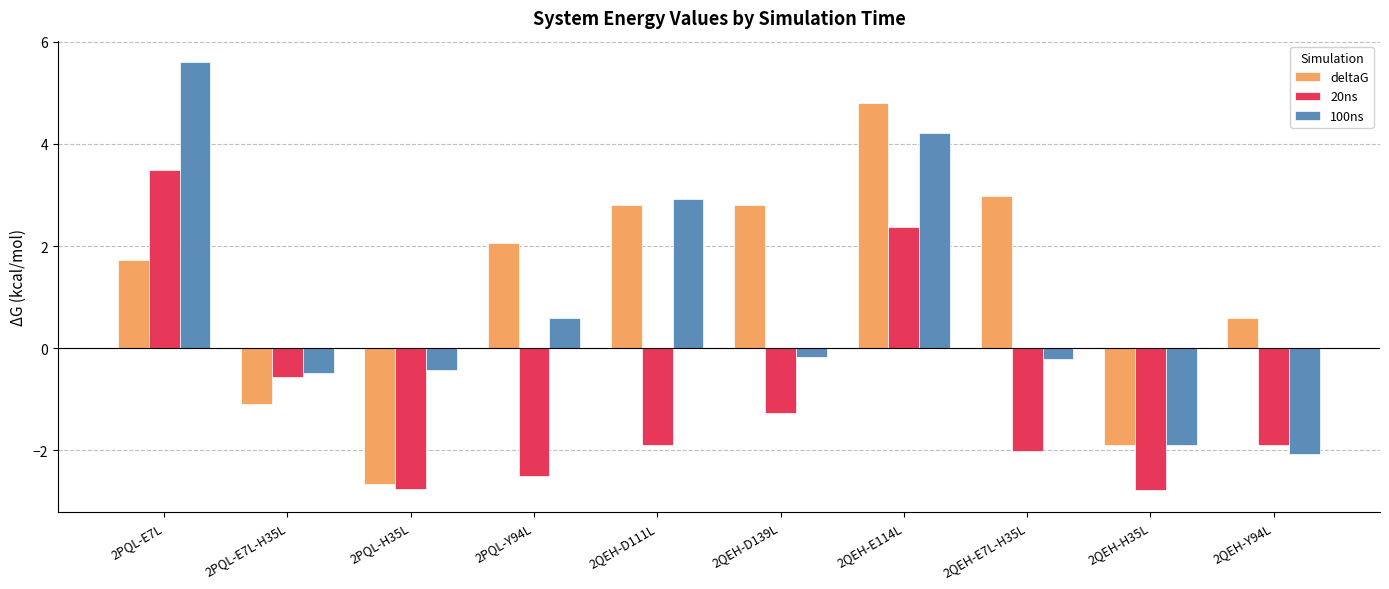

What is the label of the 3rd bar from the left?

2PQL-H35L